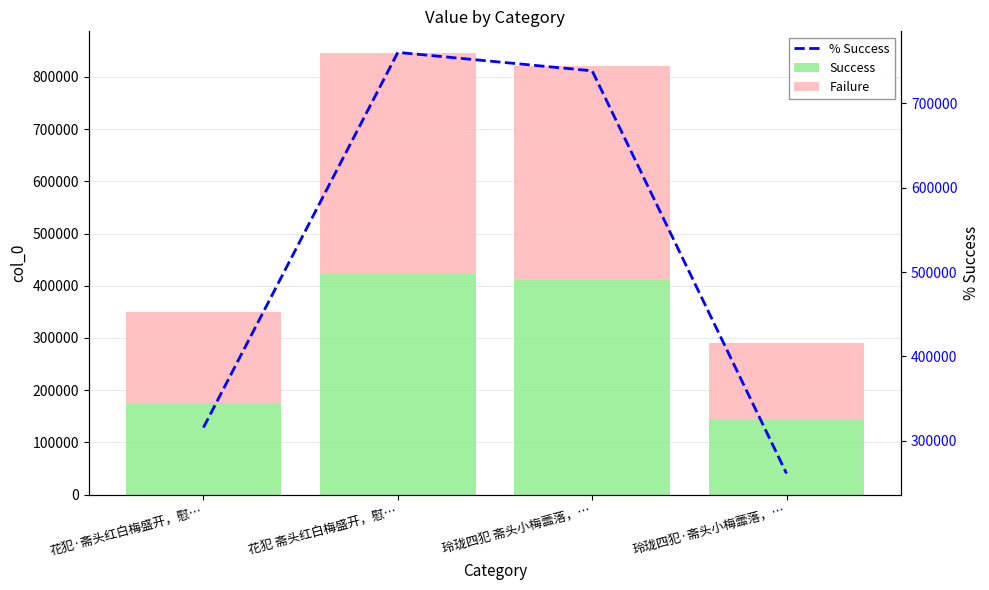

At which label is Success closest to 283759?

花犯·斋头红白梅盛开，慰…